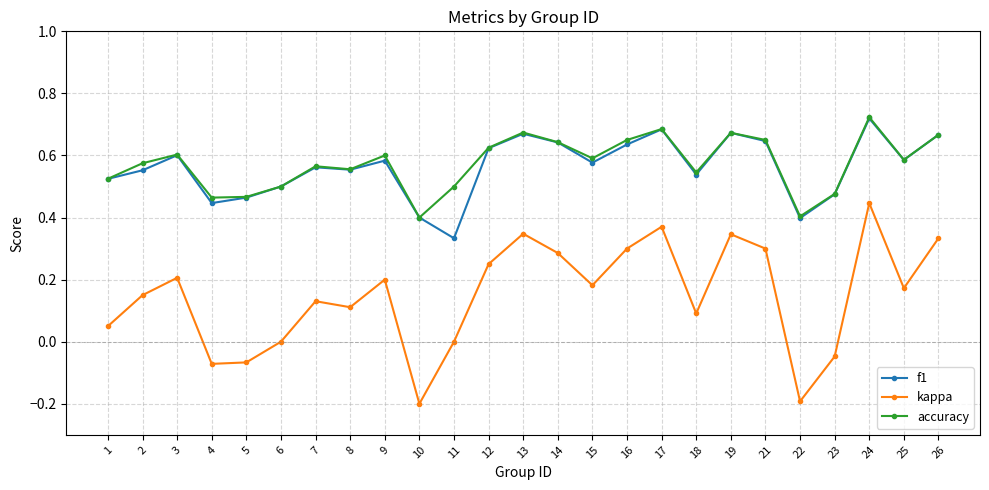

Is the value of kappa at 12 greater than the value of f1 at 18?

No